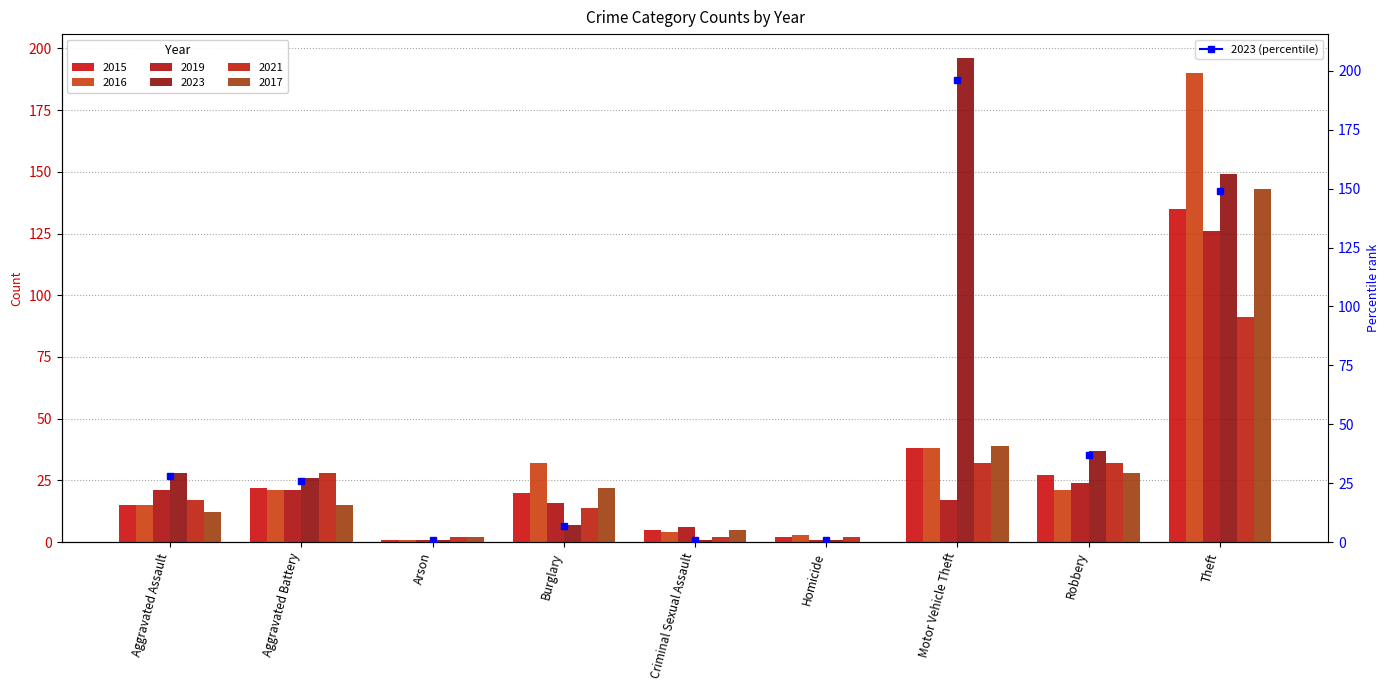

What is the label of the 9th bar from the left?

Theft